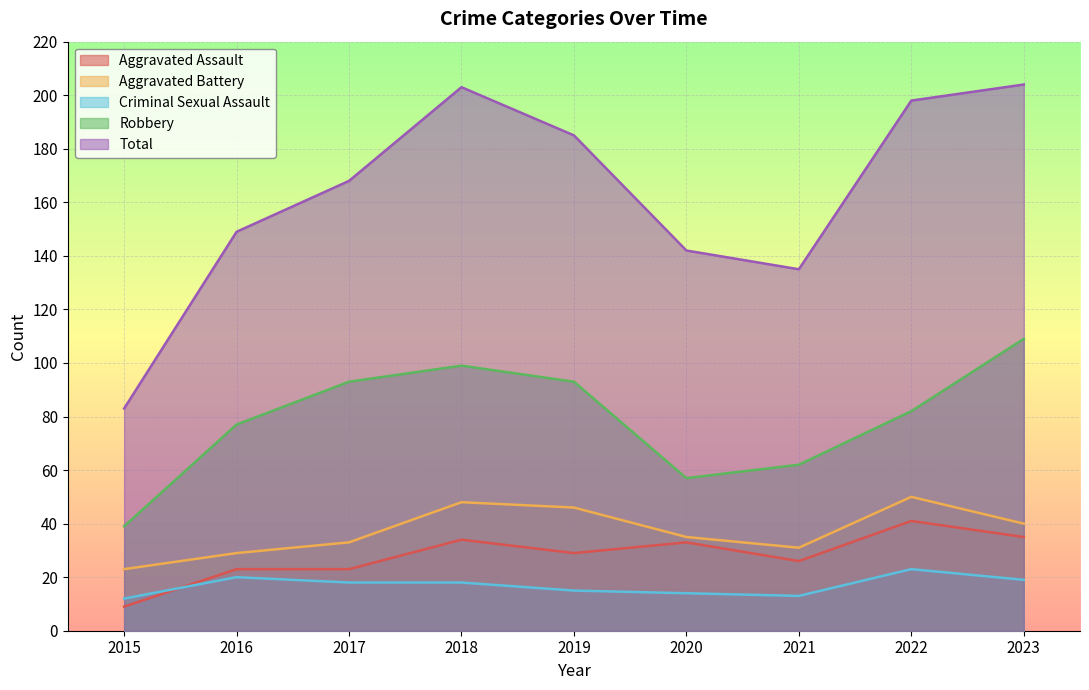

The value of Robbery at 2016 is 77. True or false?

True